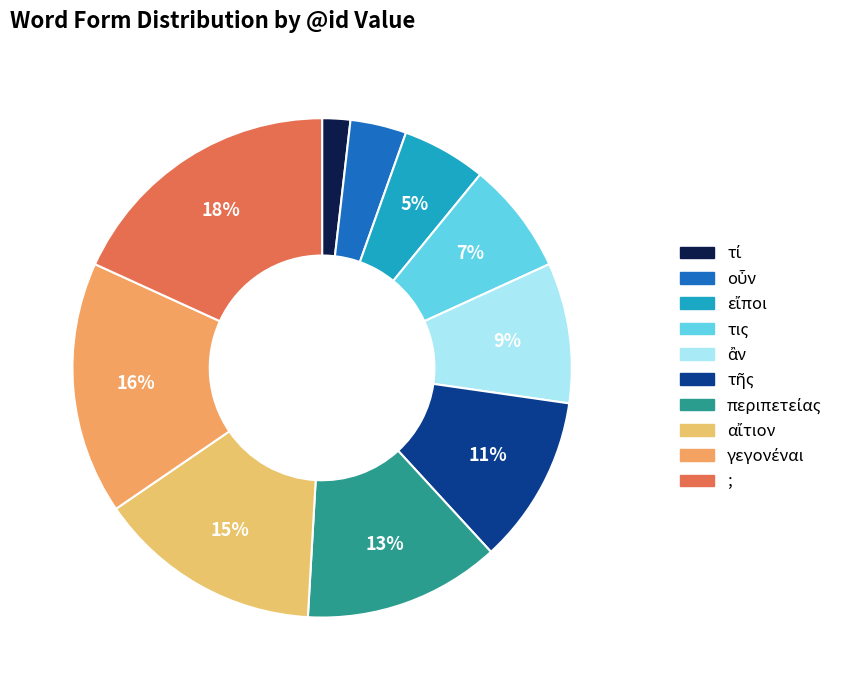

How many slices are in this pie chart?

10